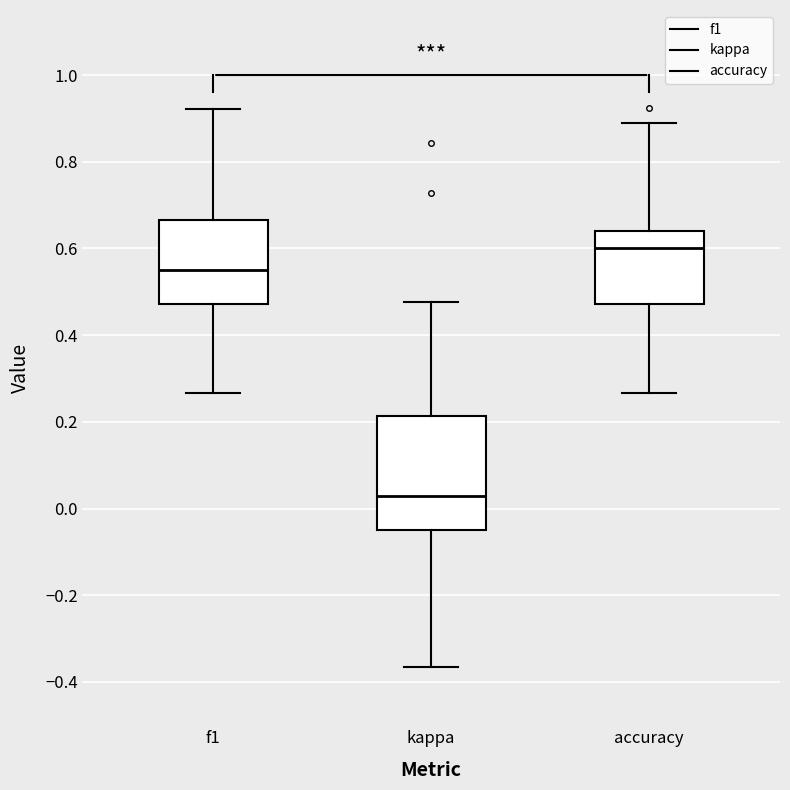

Reading left to right, transcribe this box plot: for each box, give where its median line is, the range the box spans, and where its two whiskers end, as read against the y-axis. The values are not printed on the chart, so give them approximately, as read against the axis.

f1: median 0.54, box 0.48 to 0.66, whiskers 0.26 to 0.92
kappa: median 0.02, box -0.04 to 0.22, whiskers -0.36 to 0.48
accuracy: median 0.60, box 0.48 to 0.64, whiskers 0.26 to 0.88